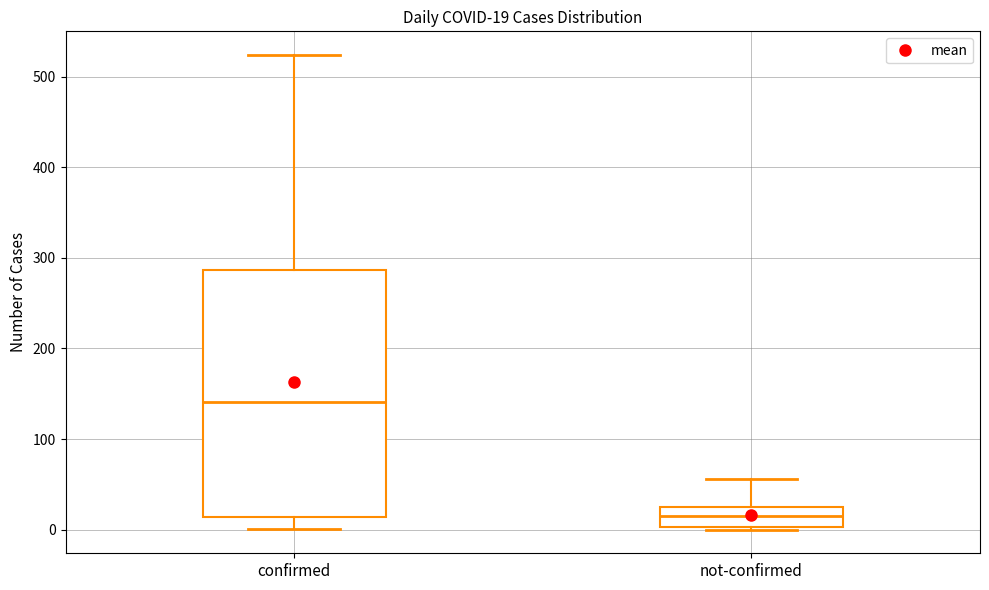

Comparing the boxes themselves (not the whiskers), which one is the tallest?

confirmed